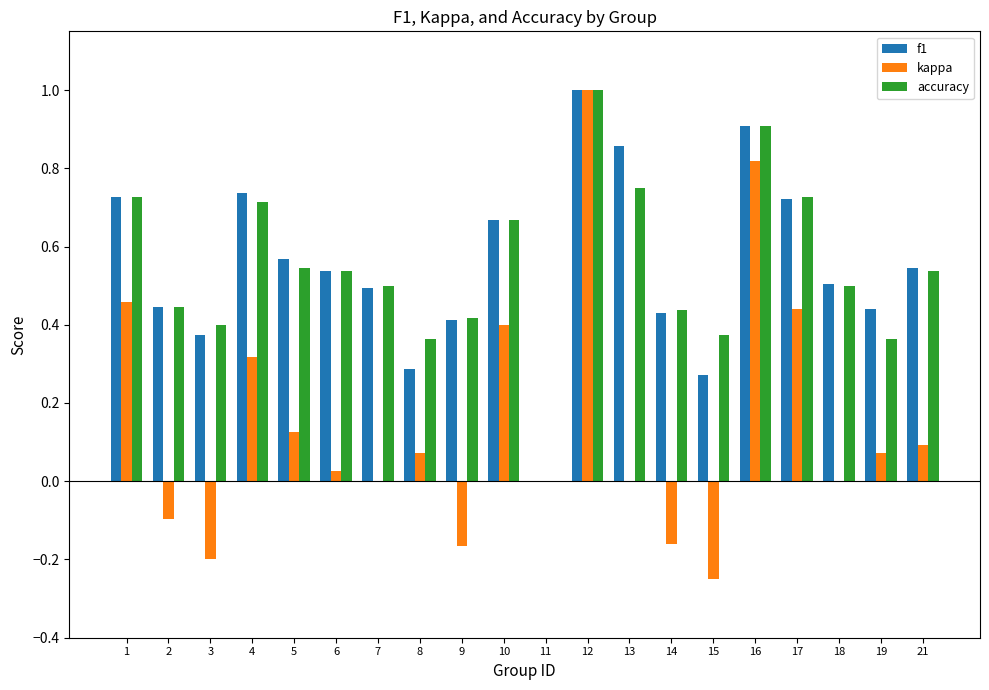

How many groups of bars are there?

20